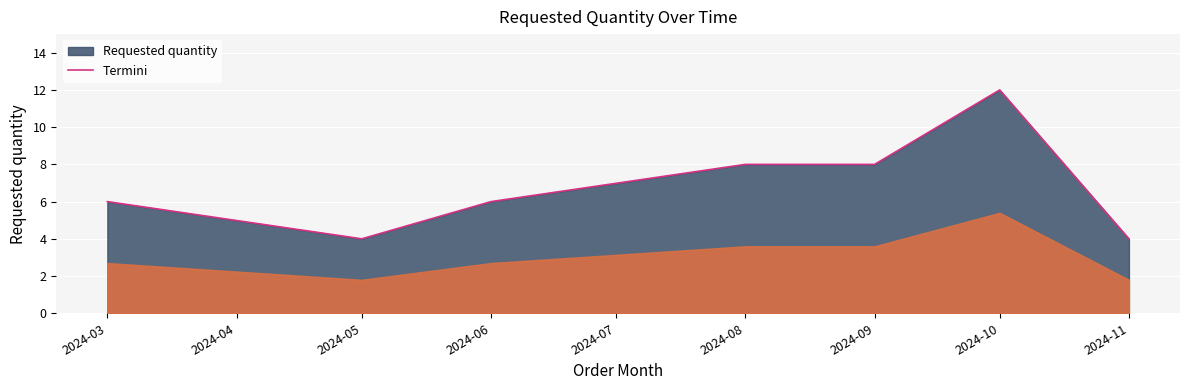

How many lines are shown in the chart?

1